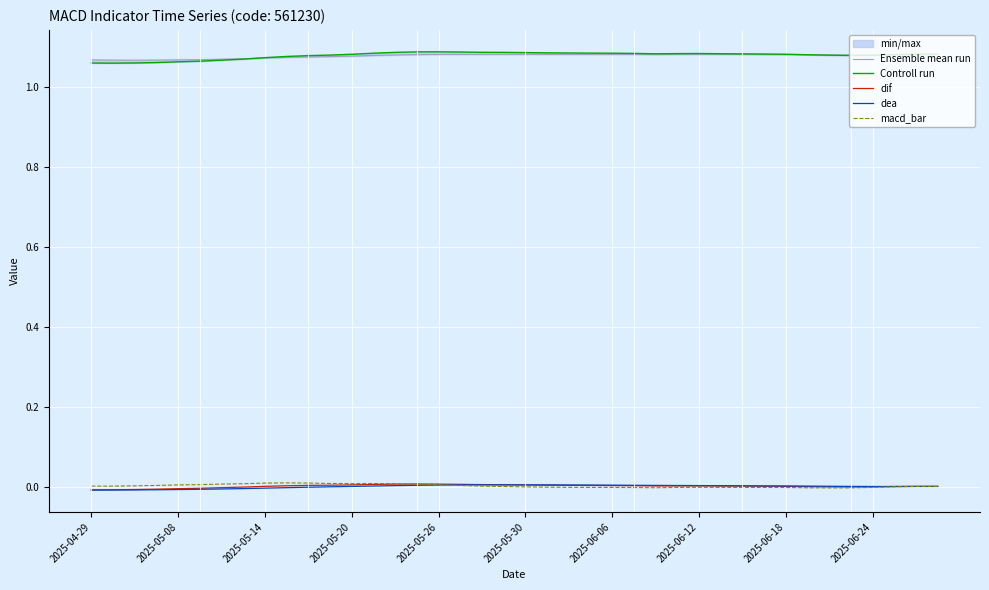

True or false: dea has a value of 0.0 at 2025-05-26.

True